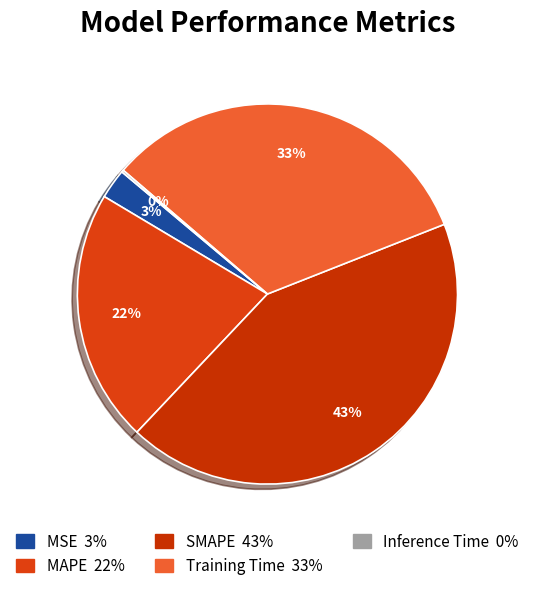

To the nearest percent, what is the difference between the largest and smallest slice percentages?

43%